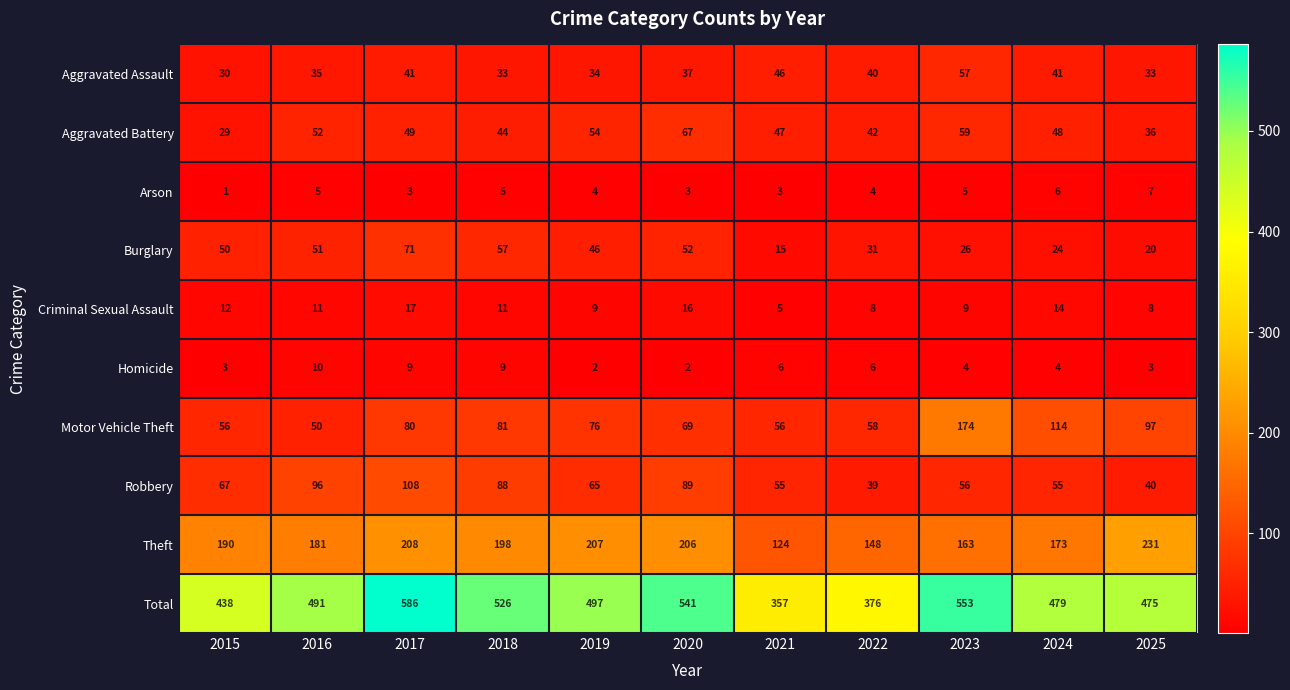

What value does the Arson series have at 2023?

5